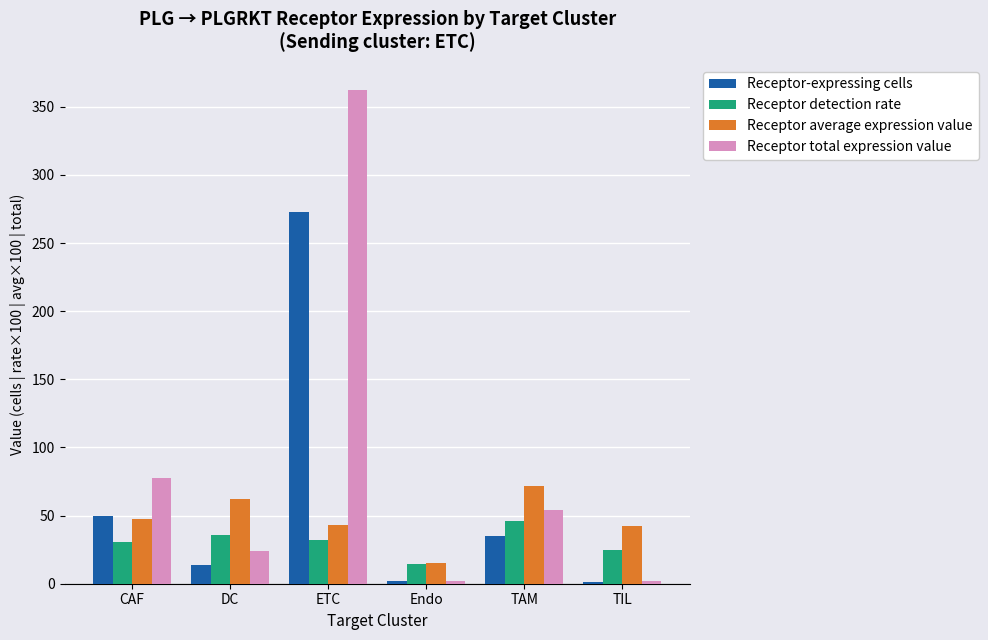

Which category has the highest value across all series?

ETC